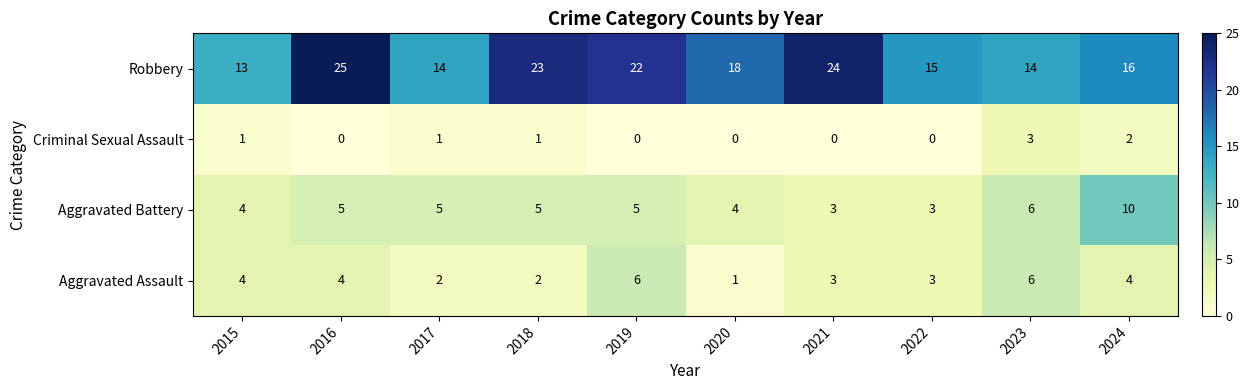

Which series changed the most between 2019 and 2020?

Aggravated Assault